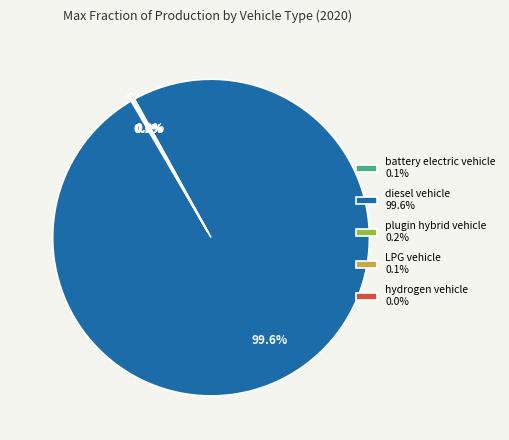

Is there a majority slice in this chart?

Yes